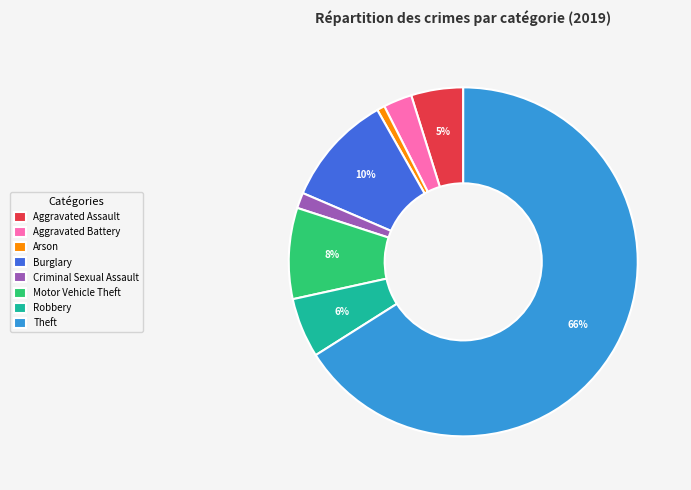

Is it true that Criminal Sexual Assault is 13% of the pie?

False